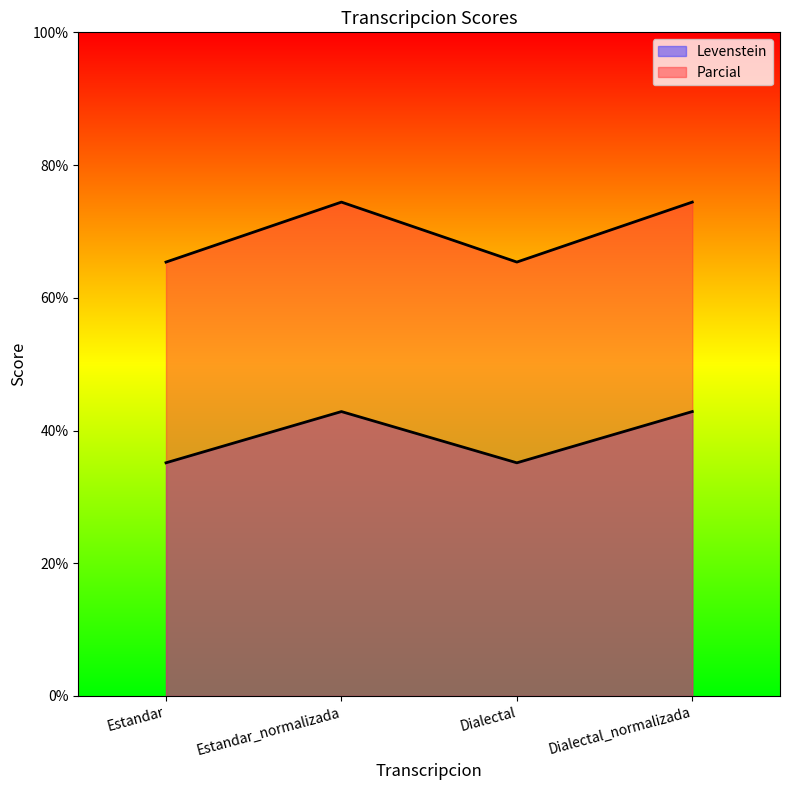

How many lines are shown in the chart?

2